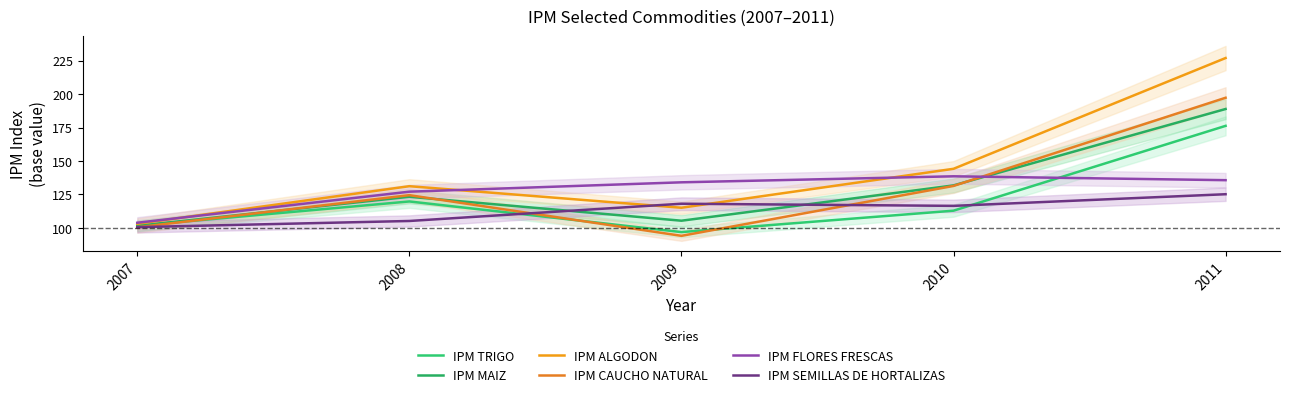

At which label does IPM MAIZ first exceed 123?

2008